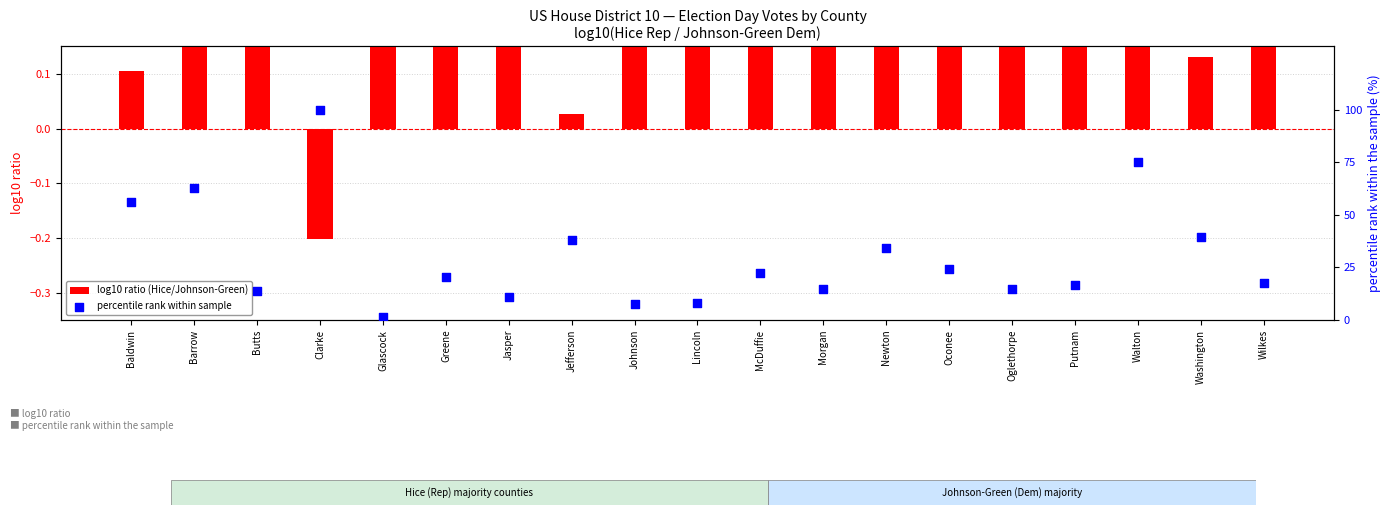

What are all the series names shown in the legend?

log10 ratio (Hice/Johnson-Green), percentile rank within sample